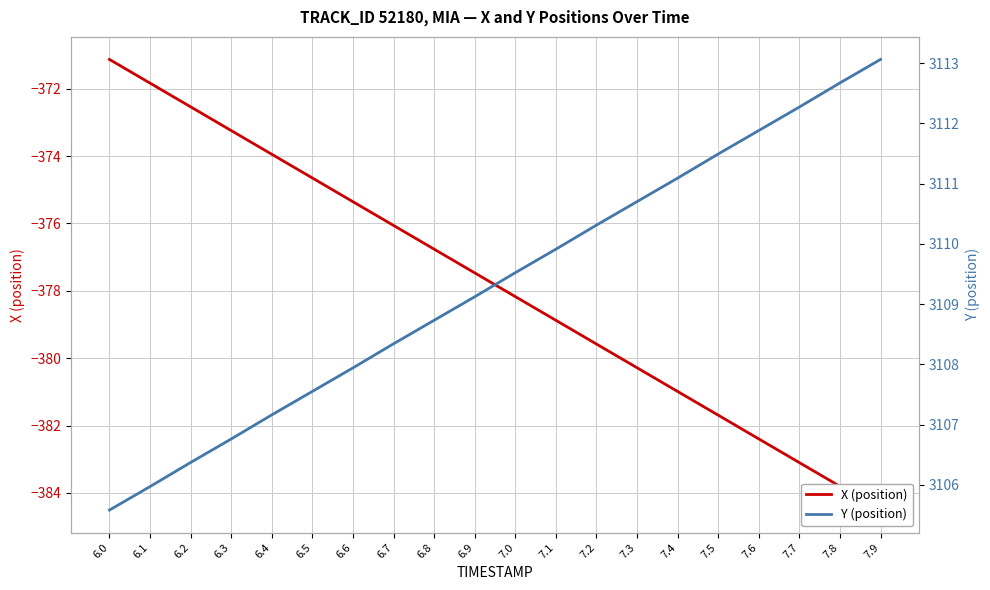

How many data points in X (position) are less than -377?

11